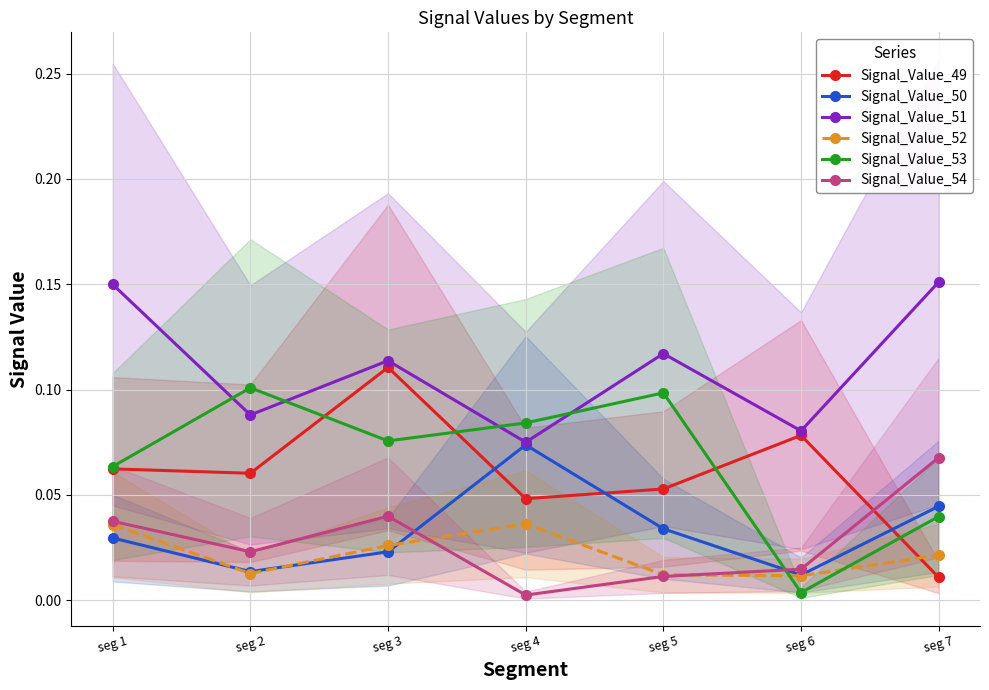

What is the greatest value displayed?

0.2